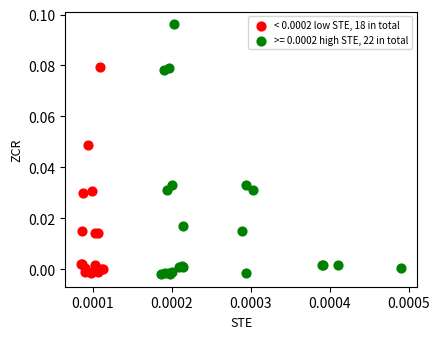

Which series has the widest spread of Y values?

>= 0.0002 high STE, 22 in total